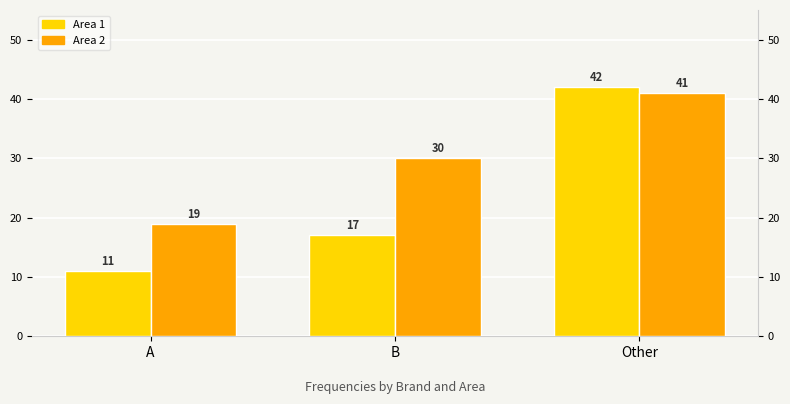

What is the difference between the highest and lowest values at B?

13